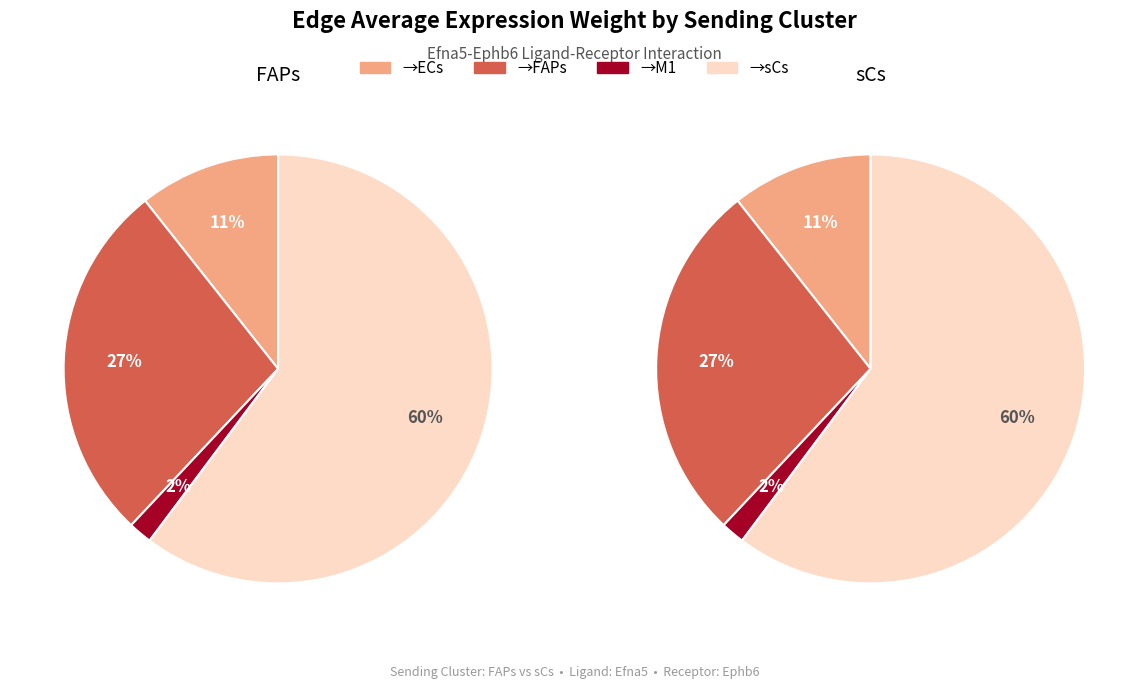

The sCs->M1 slice represents 13% of the pie. True or false?

False